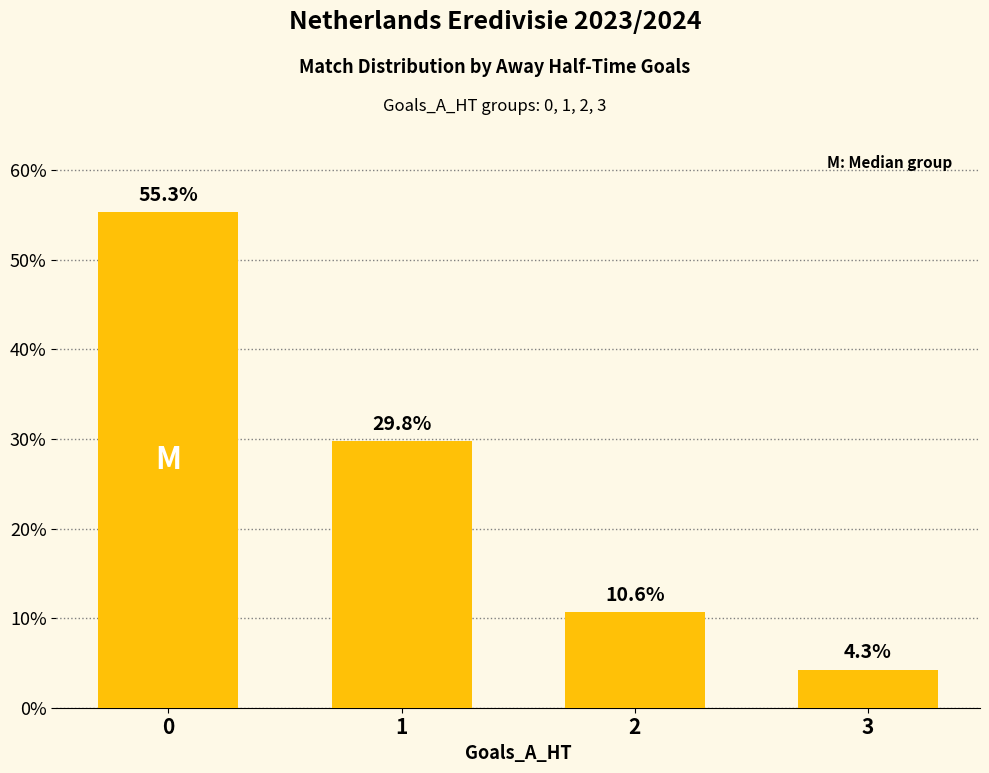

What is the maximum value shown in the chart?

55.3